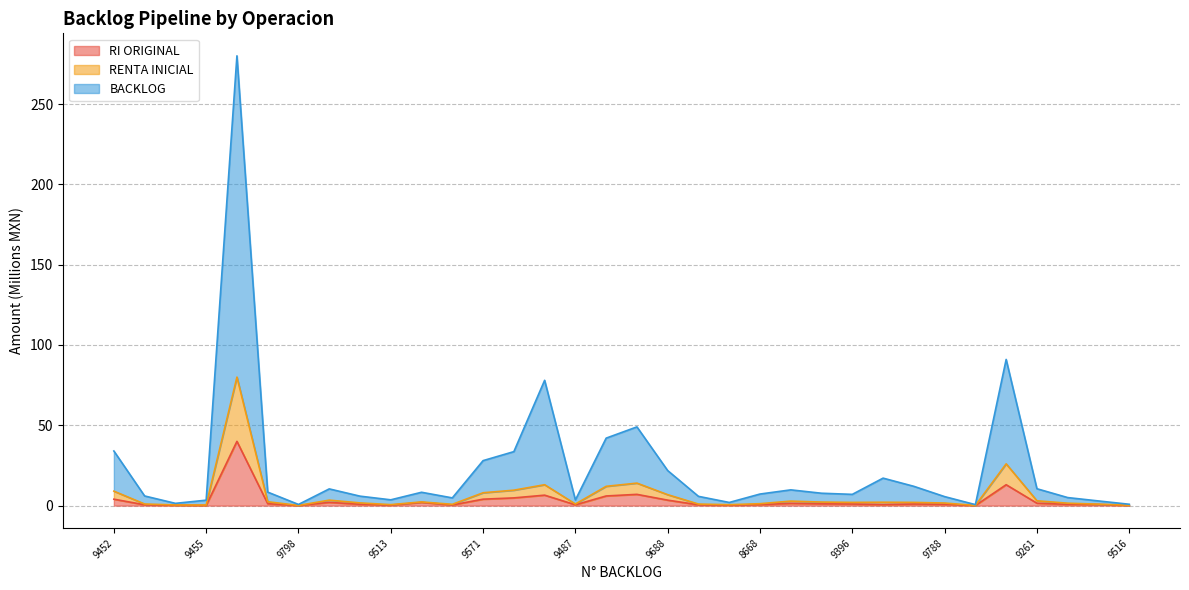

Rank the series by their average value, from highest to lowest.

BACKLOG, RENTA INICIAL, RI ORIGINAL